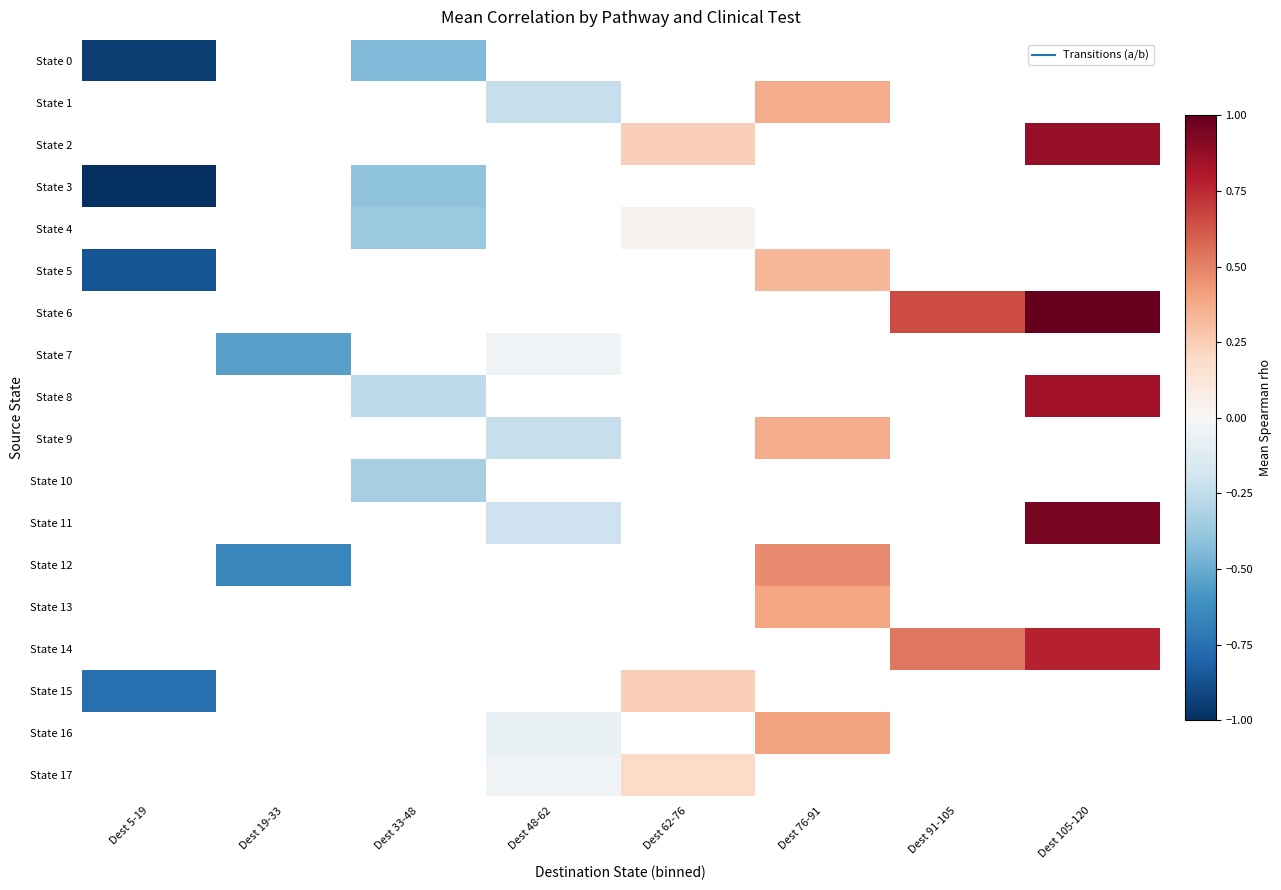

The State 6 series shows 1.1 at Dest 91-105. True or false?

False